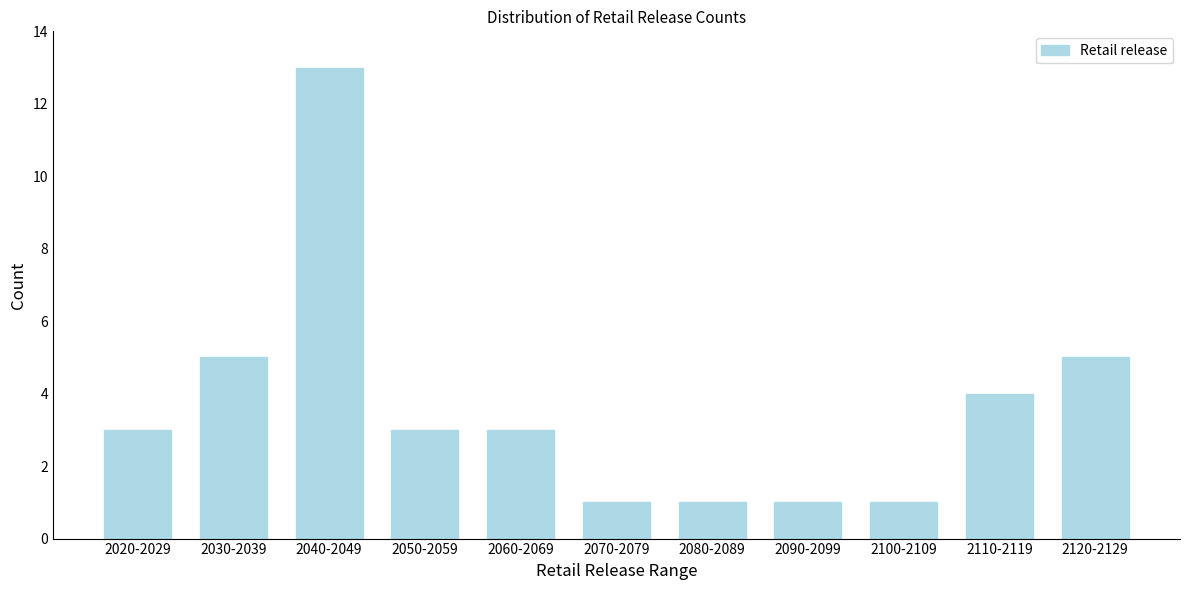

Reading left to right, transcribe all the data shown in this chart.

2020-2029=3	2030-2039=5	2040-2049=13	2050-2059=3	2060-2069=3	2070-2079=1	2080-2089=1	2090-2099=1	2100-2109=1	2110-2119=4	2120-2129=5